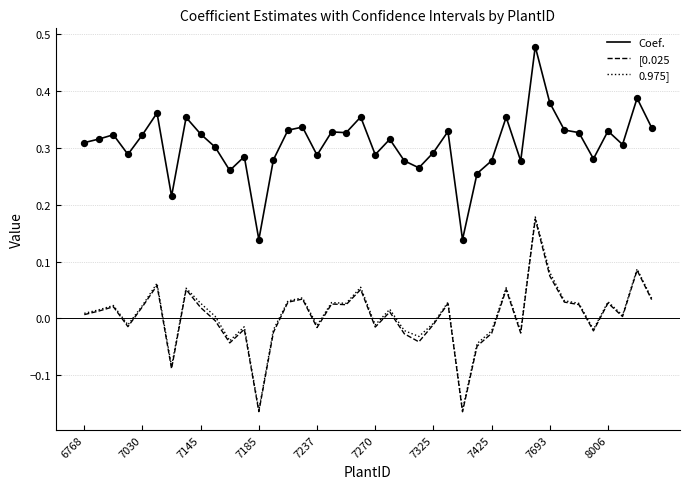

Which series has the largest total across all categories?

Coef.